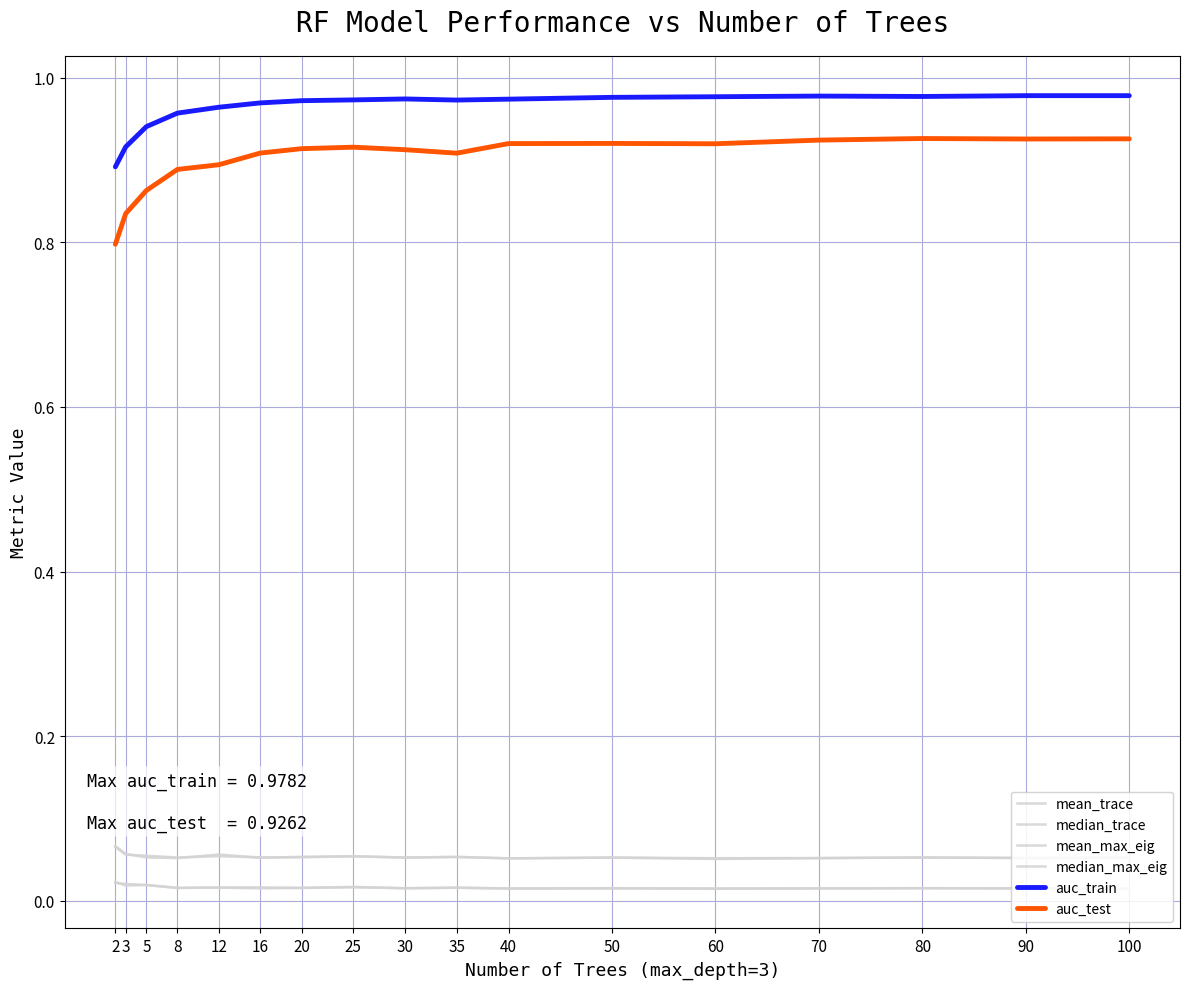

List the series in order of their peak value, highest first.

auc_train, auc_test, median_trace, mean_trace, mean_max_eig, median_max_eig